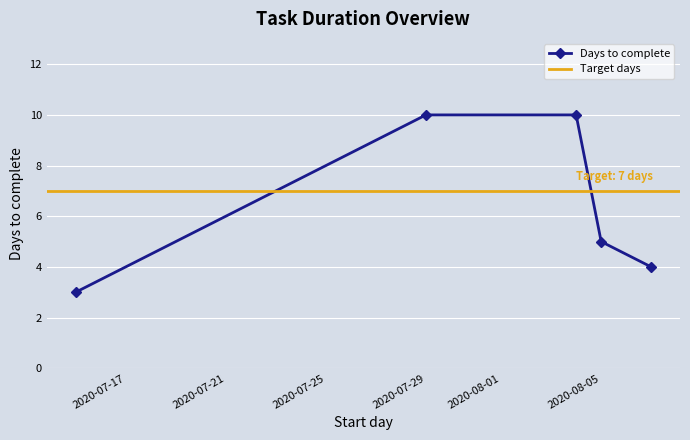

The Days to complete series shows 17 at 2020-07-29. True or false?

False